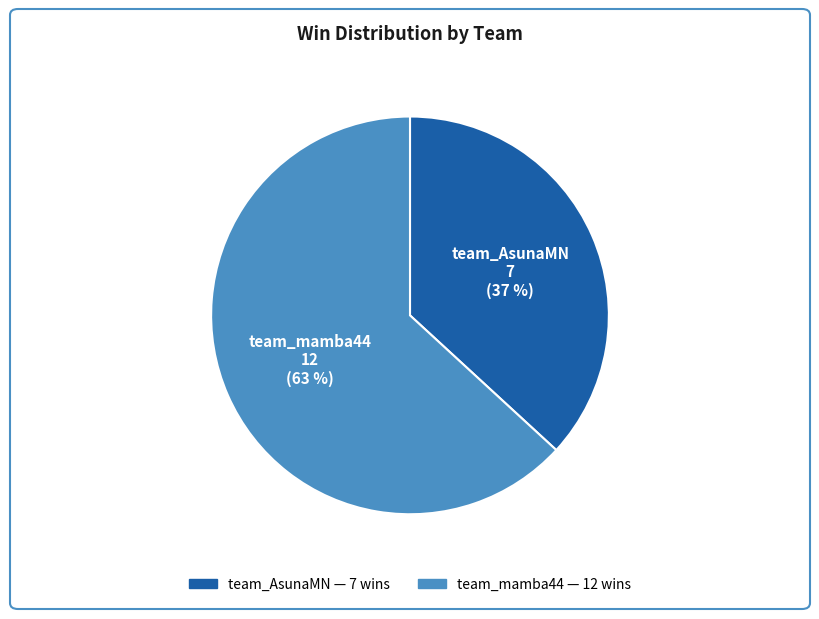

What percentage is the team_AsunaMN slice, to the nearest percent?

37%